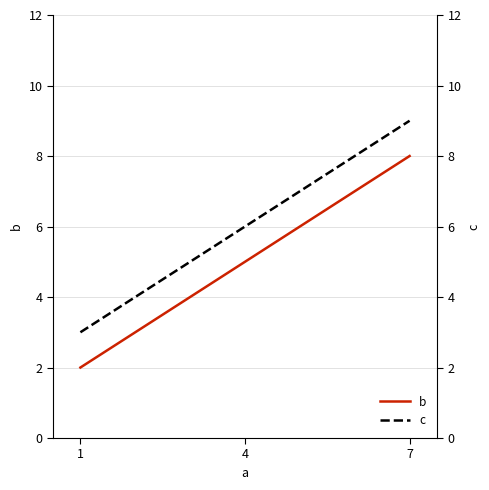

What is the difference between the second highest and minimum values in the c series?

3